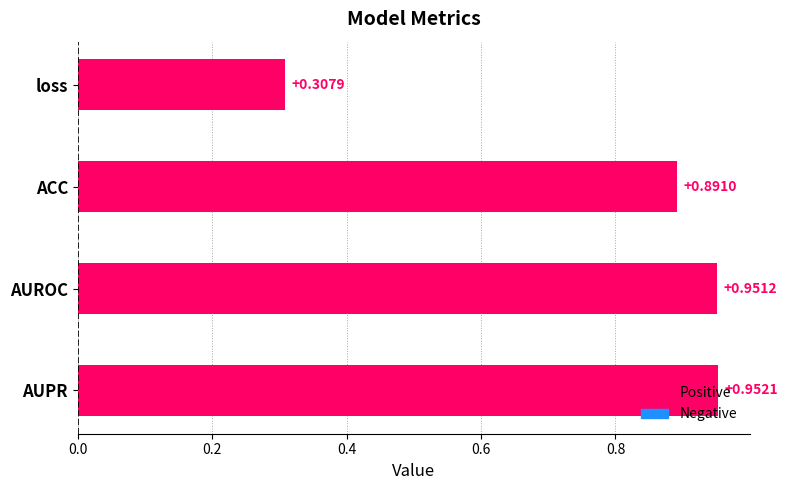

What is the difference between the maximum and second lowest values?

0.1